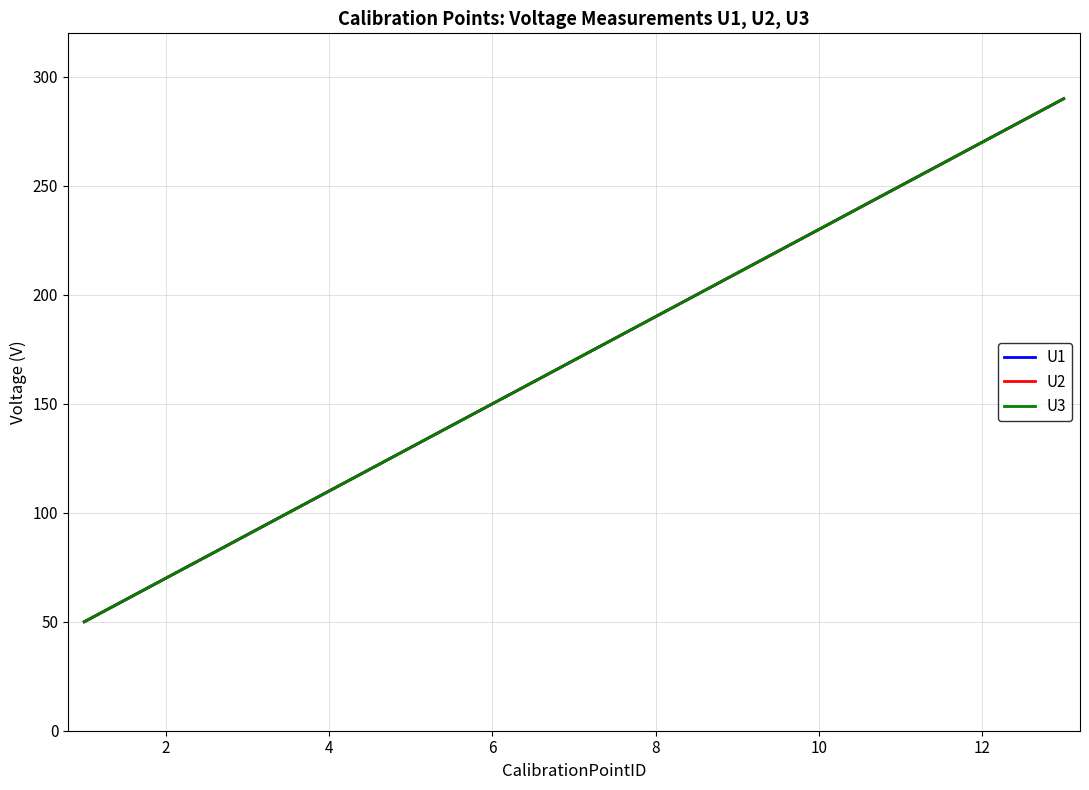

Does the chart have visible grid lines?

Yes